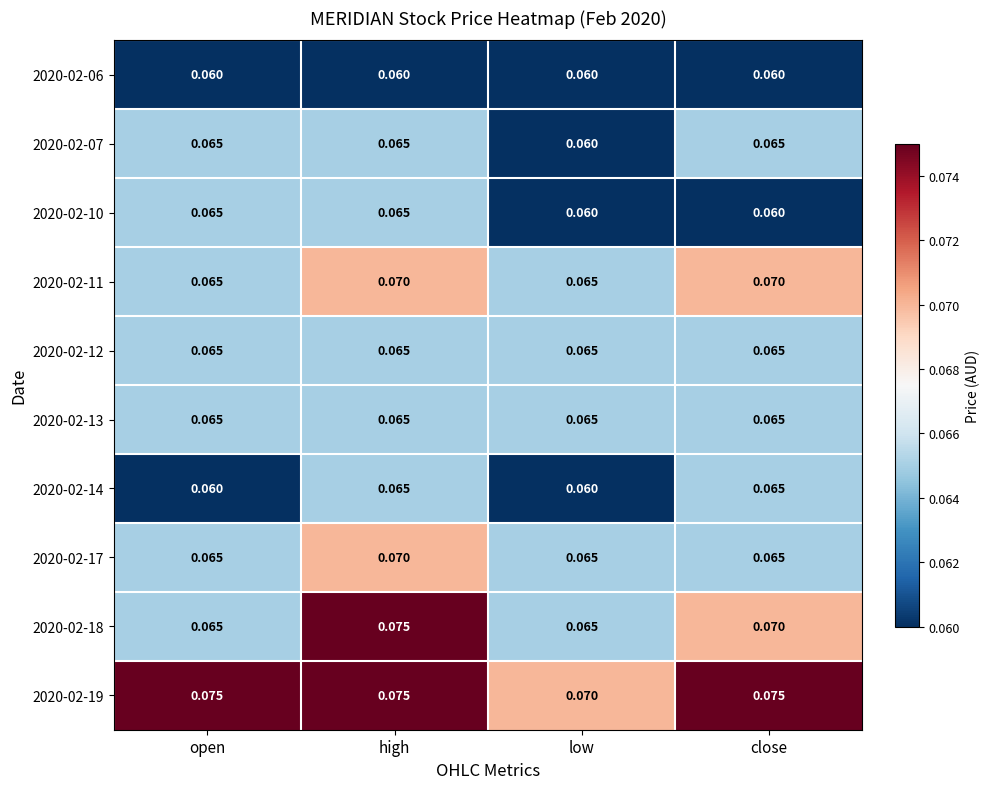

Count the number of categories in the chart.

4